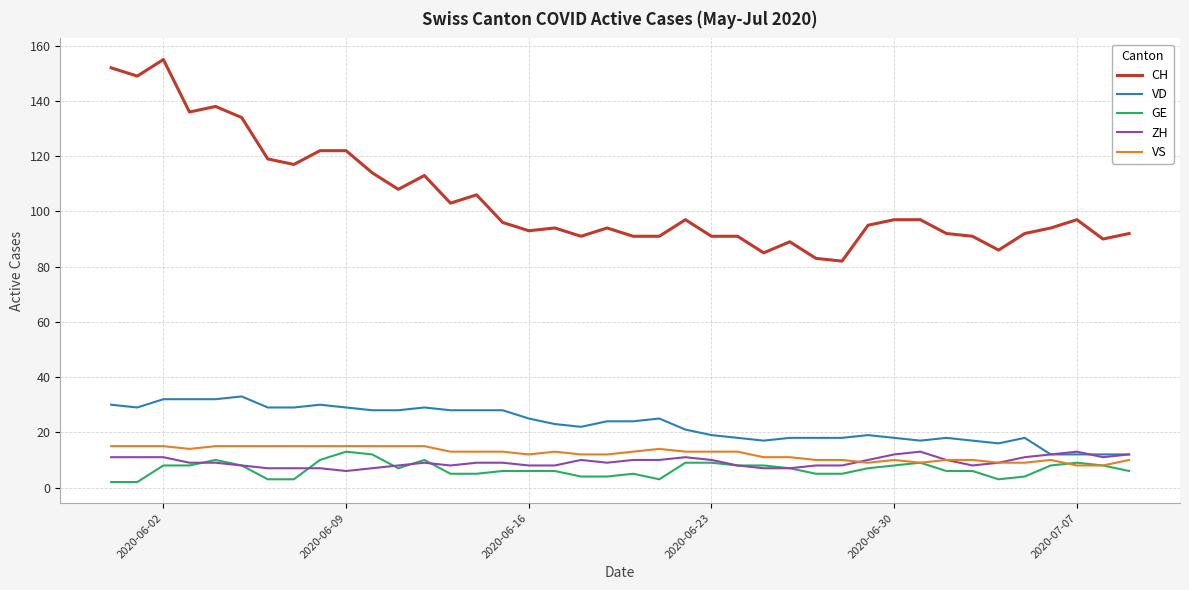

Which series has the largest range (max minus min)?

CH